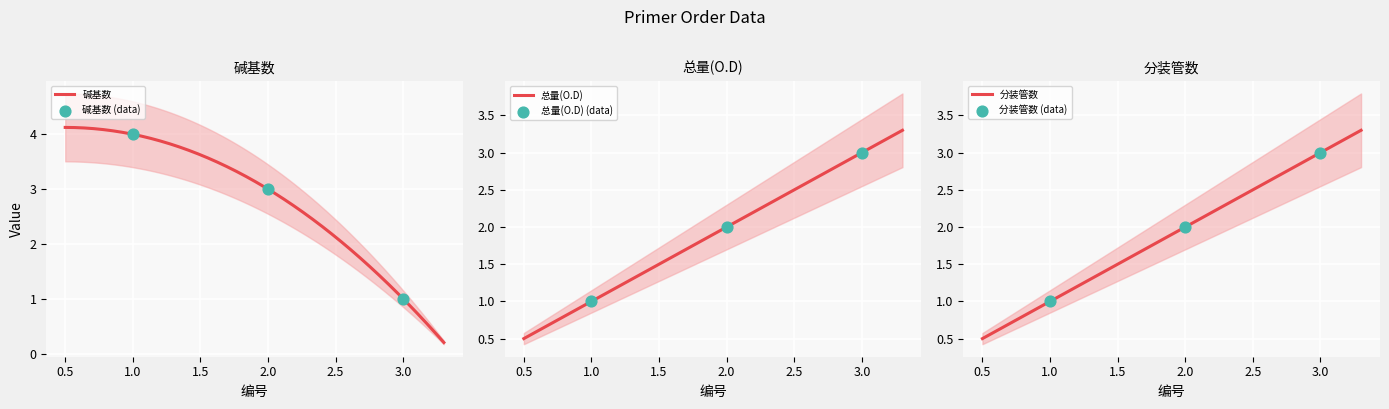

Is the value of 碱基数 at 3 greater than the value of 分装管数 at 1?

No